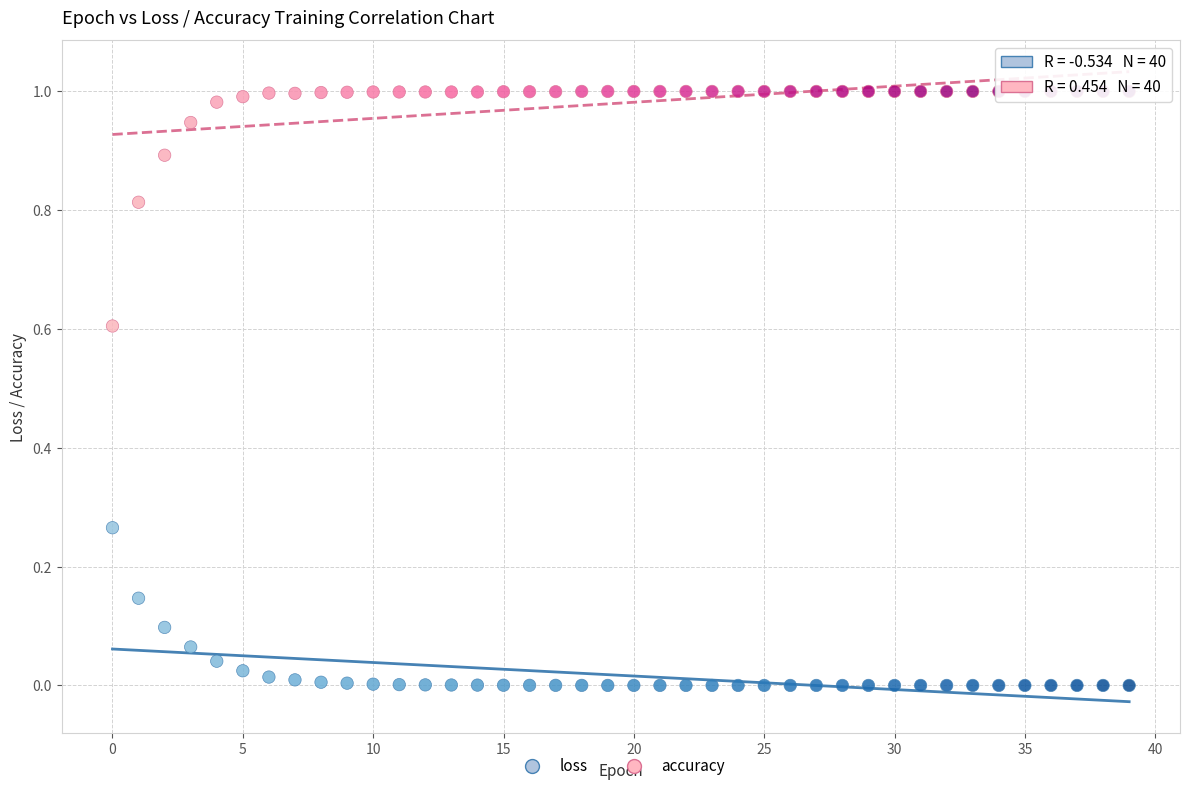

What are all the series names shown in the legend?

loss, accuracy